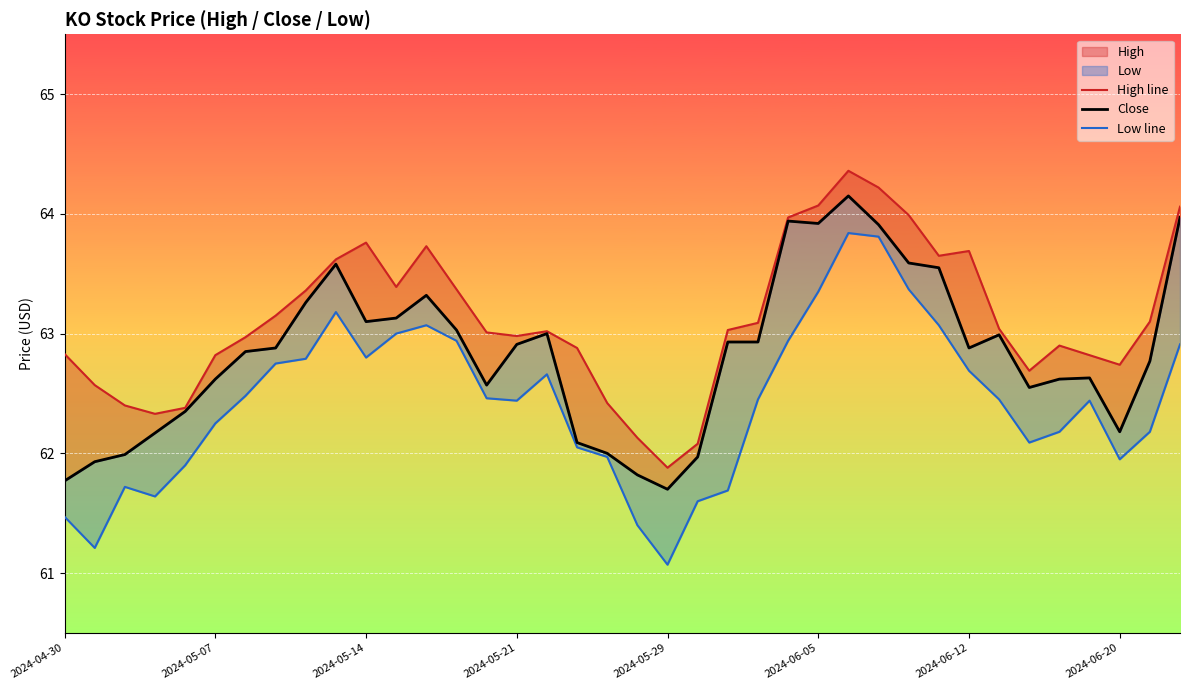

True or false: Close and High line cross at least once.

False